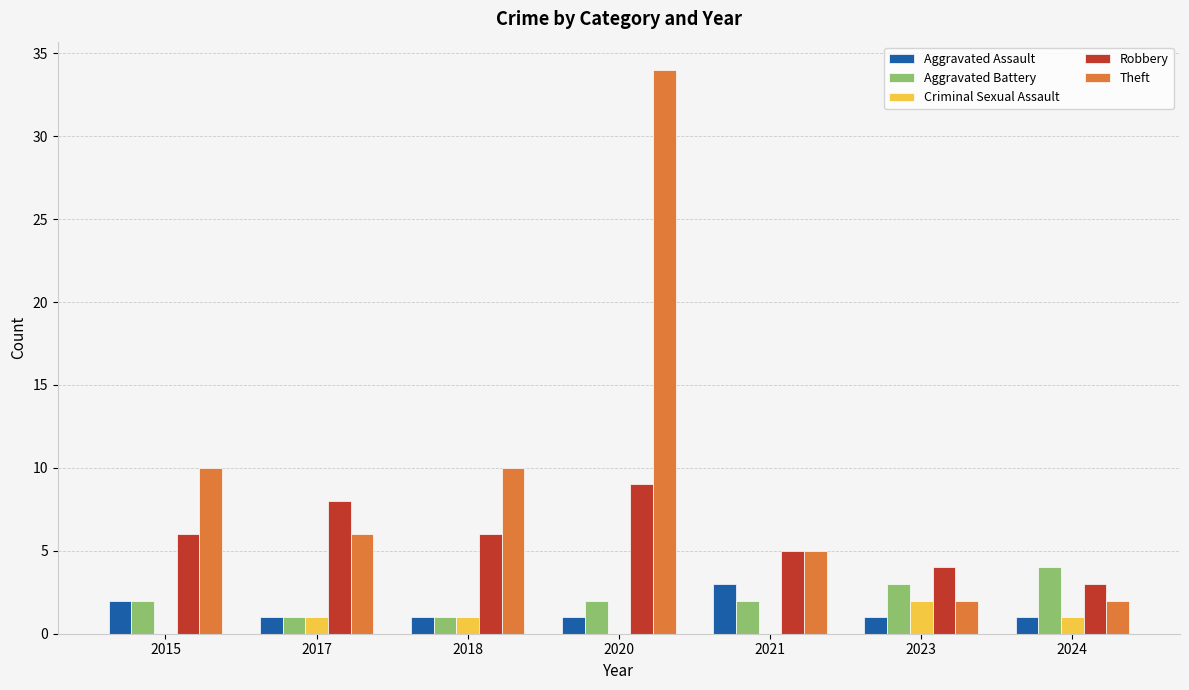

Are the bars grouped side by side (vs. stacked)?

Yes